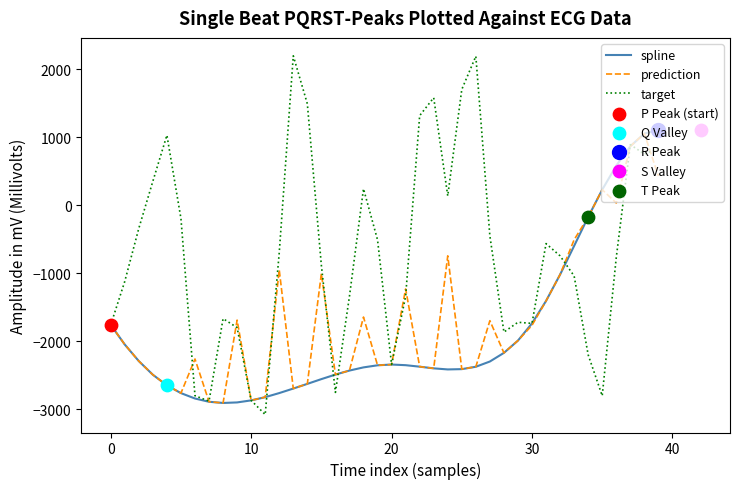

What is the total value across all series at 27?

-4450.8